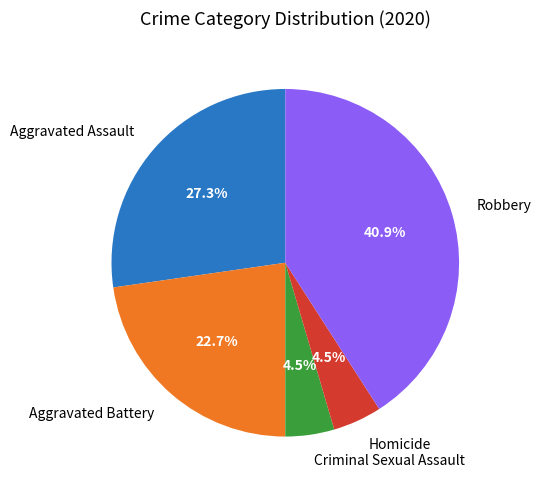

What portion of the pie excludes Aggravated Assault?

72.7%